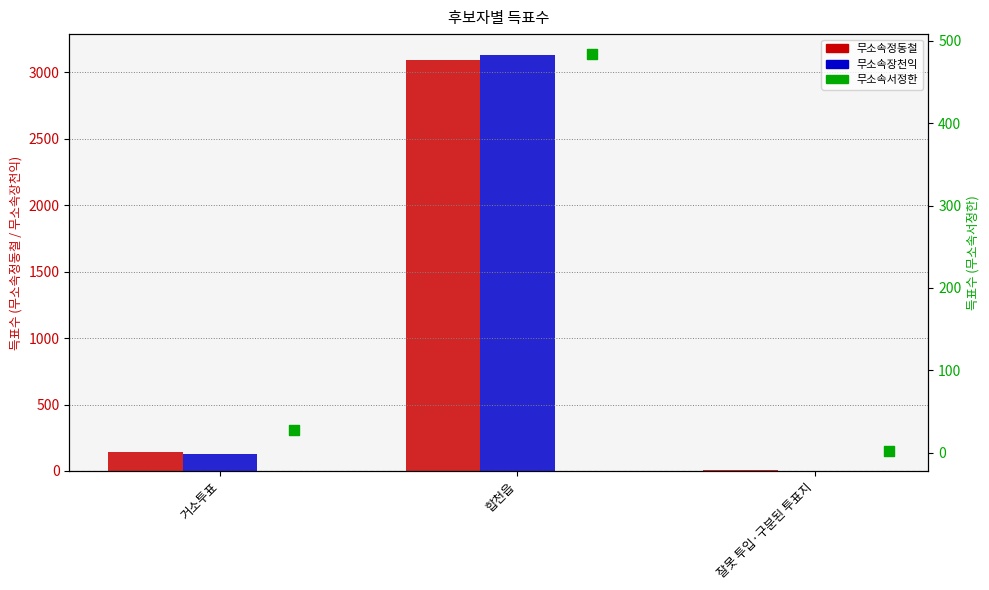

Which series has the widest spread of Y values?

무소속장천익